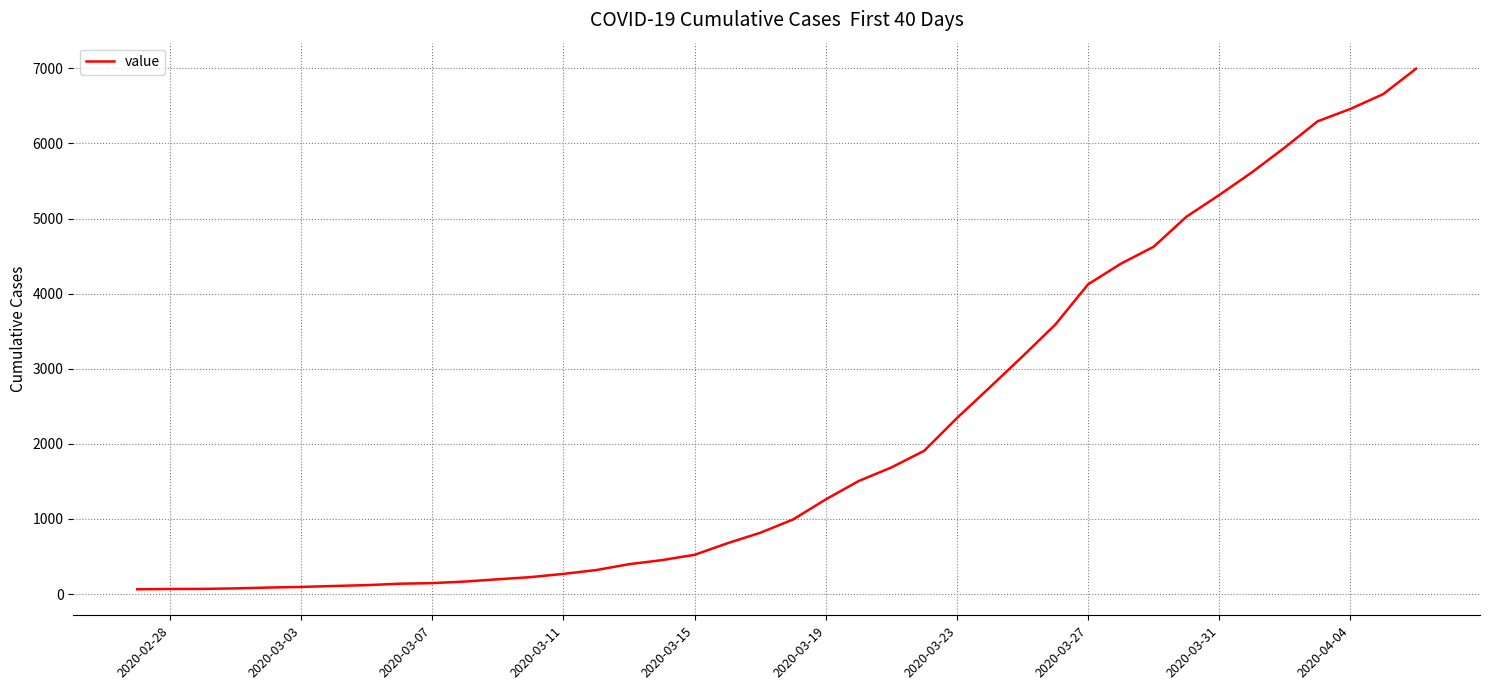

What is the minimum value shown in the chart?

64